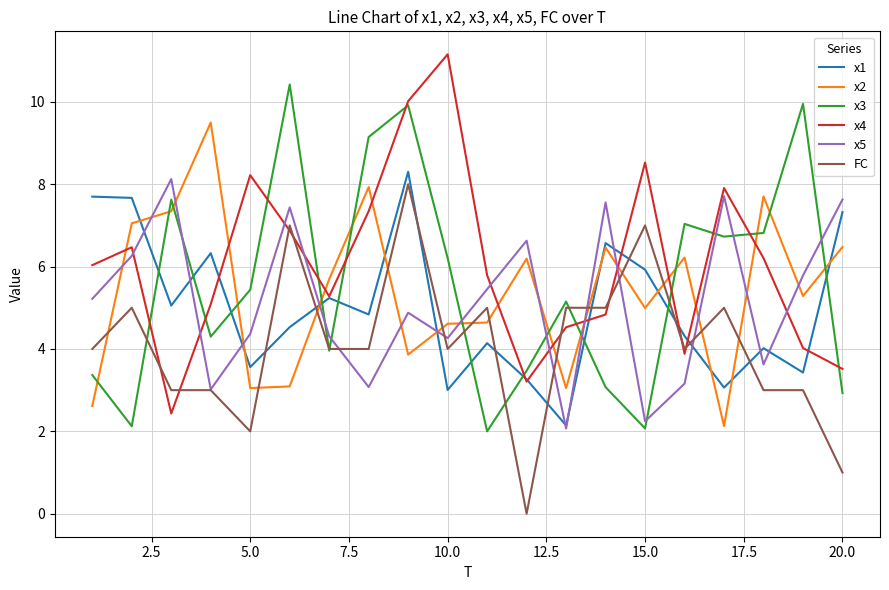

After their last crossing, which series has the higher values: x3 or x5?

x5